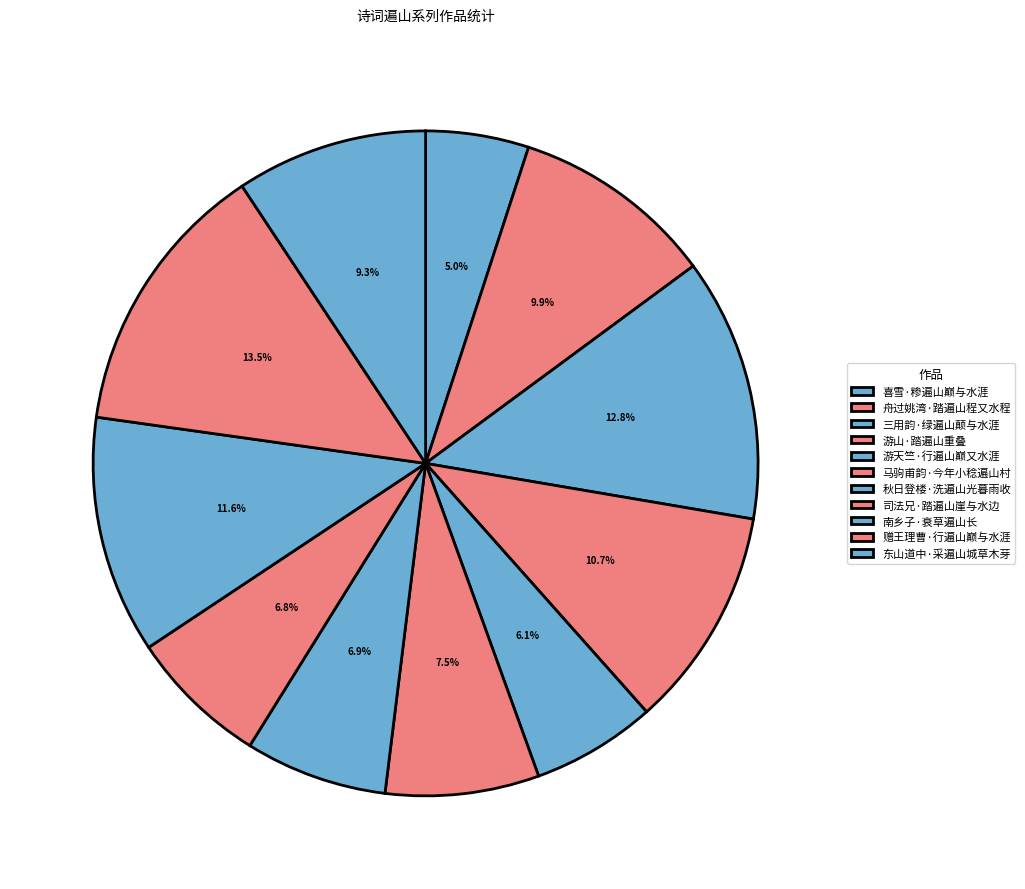

Do 东山道中·采遍山城草木芽 and 南乡子·衰草遍山长 together represent more than half of the pie?

No